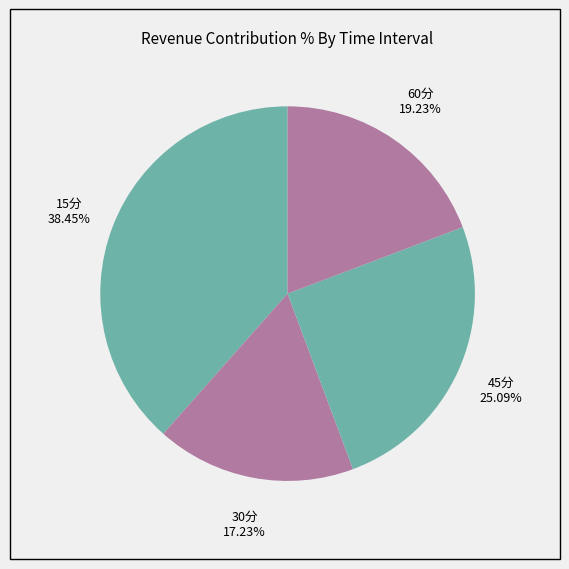

Rank the categories by value from lowest to highest.

30分, 60分, 45分, 15分